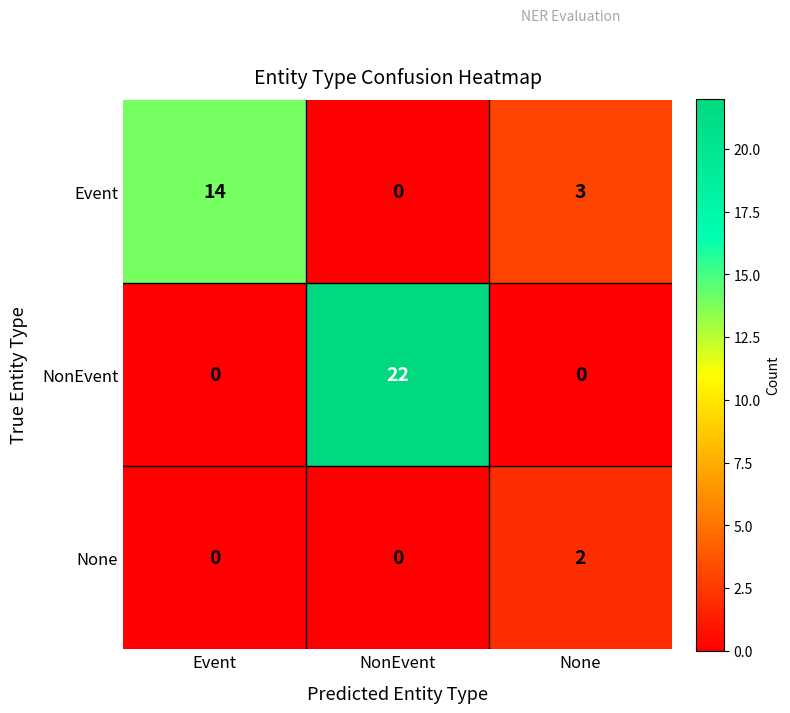

Rank the series by their average value, from highest to lowest.

NonEvent, Event, None